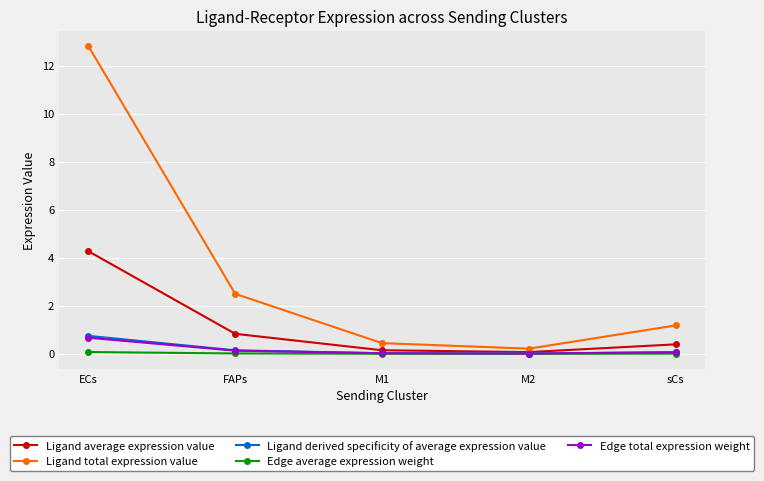

What is the difference between the second highest and minimum values in the Ligand total expression value series?

2.3